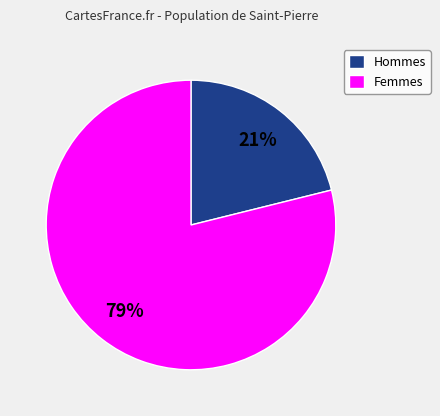

Approximately how many times larger is the value at Hommes compared to Femmes?

0.3